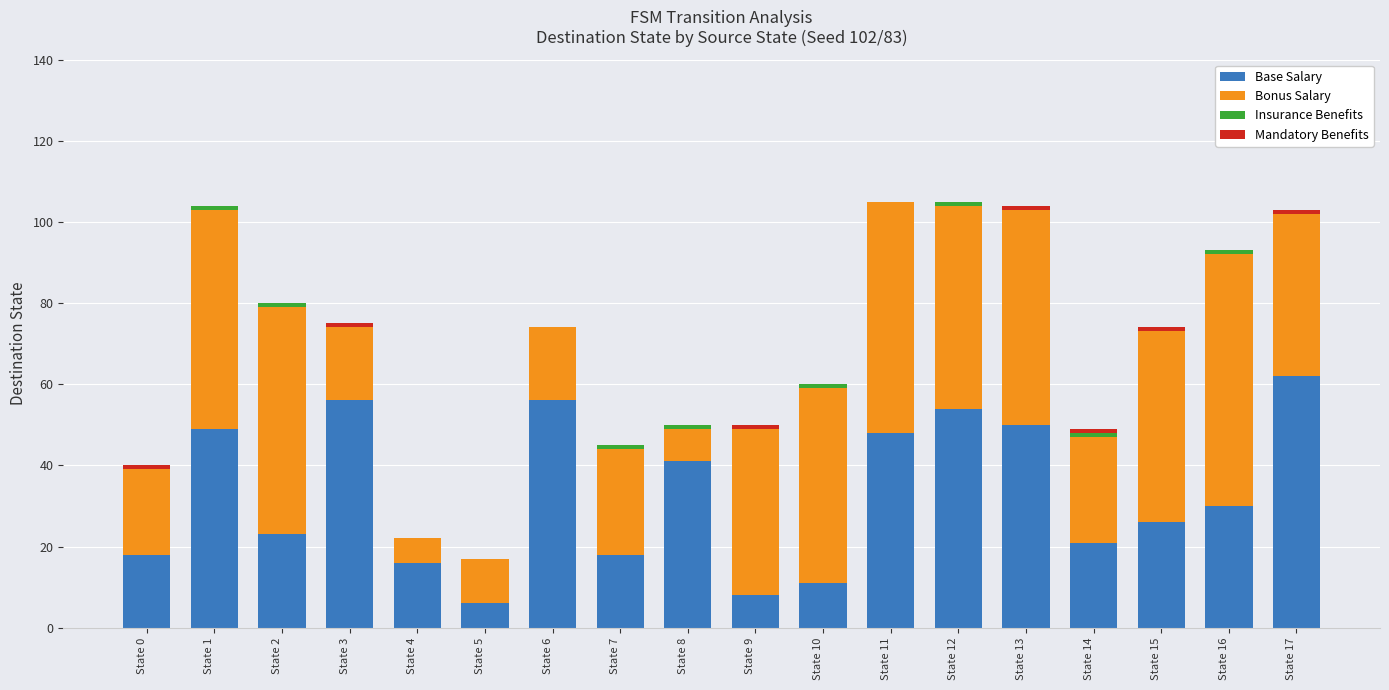

What is the sum of the Base Salary values at State 14 and State 6?

77